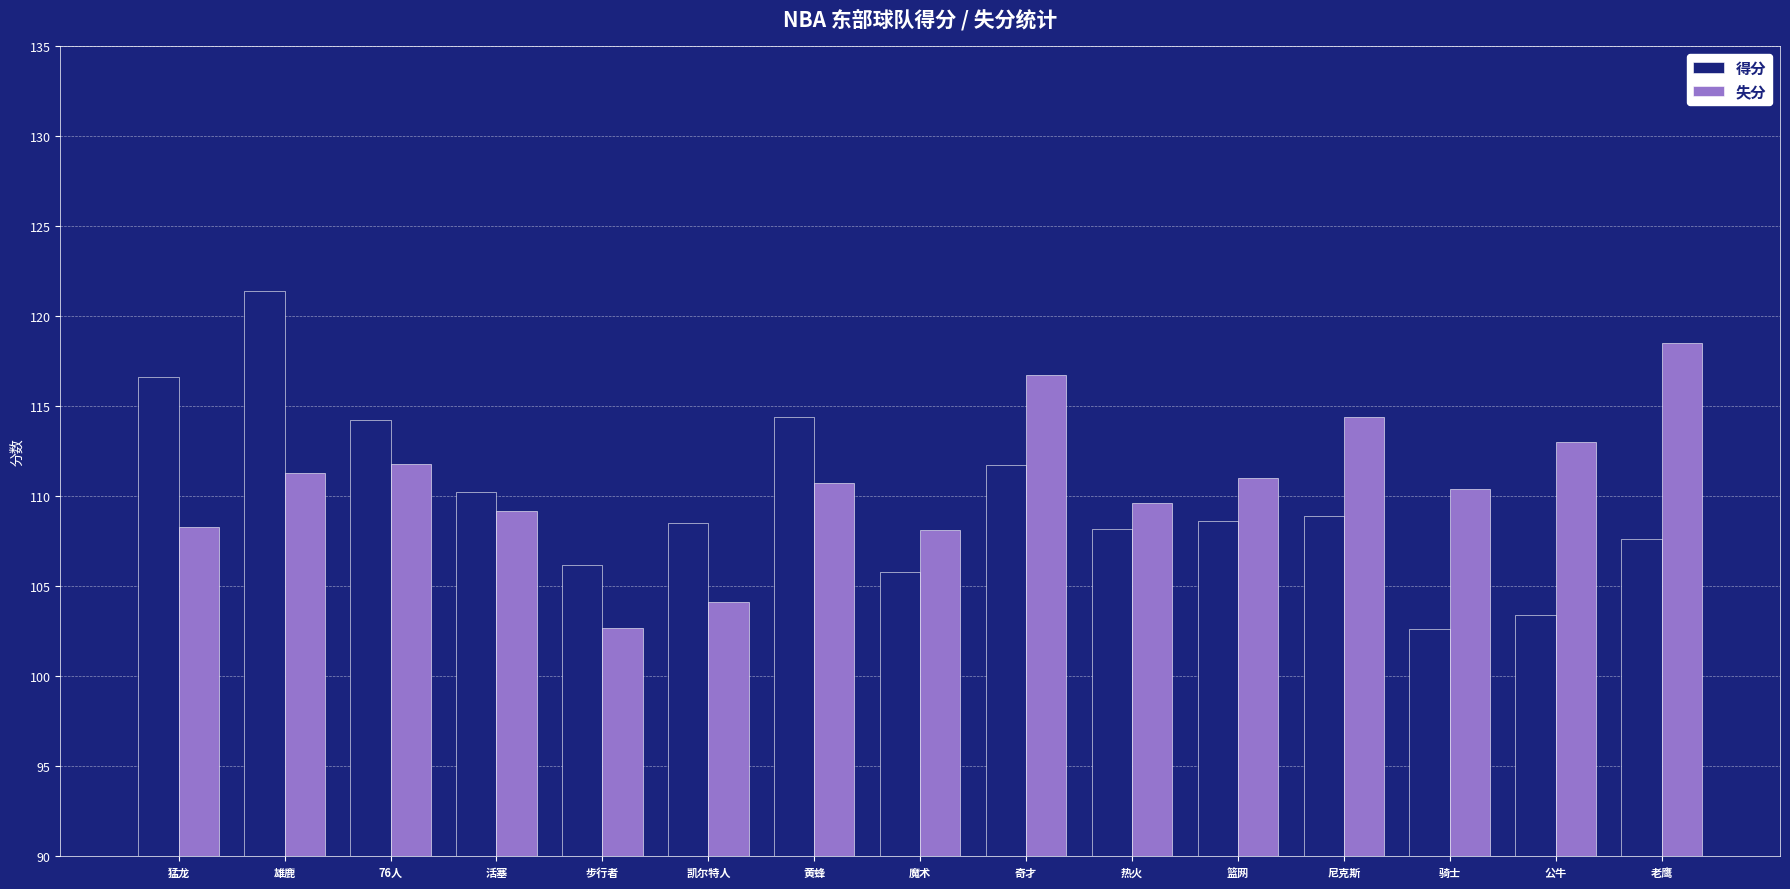

Which series has the largest total across all categories?

失分